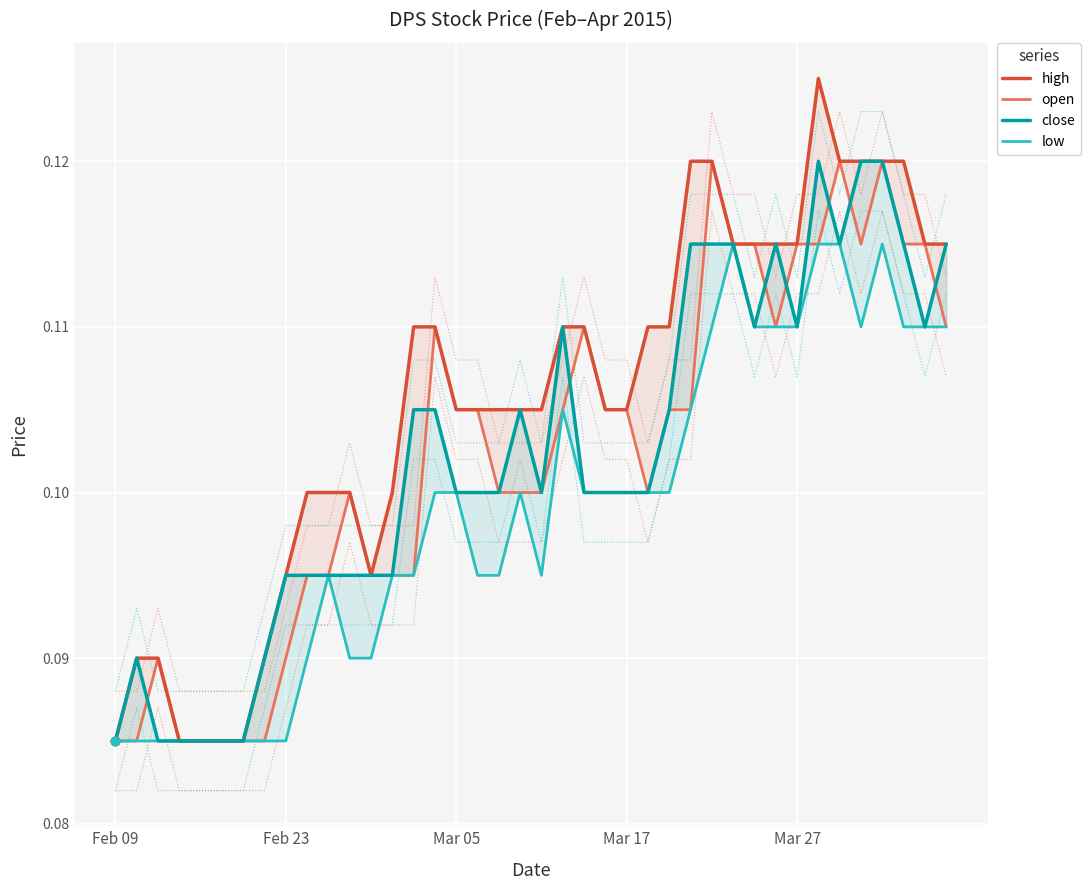

Does the chart display data point markers on the line(s)?

No